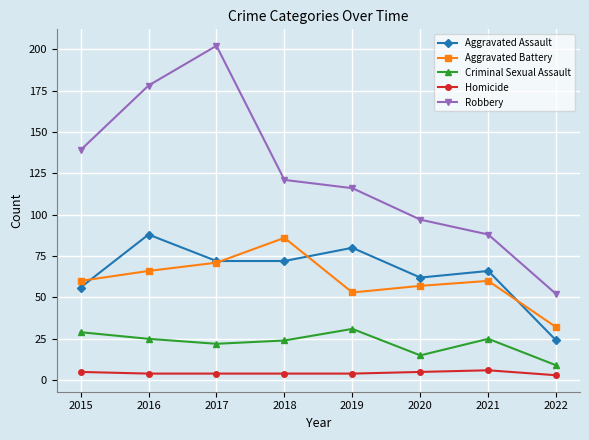

At how many categories does at least one series exceed 63?

7